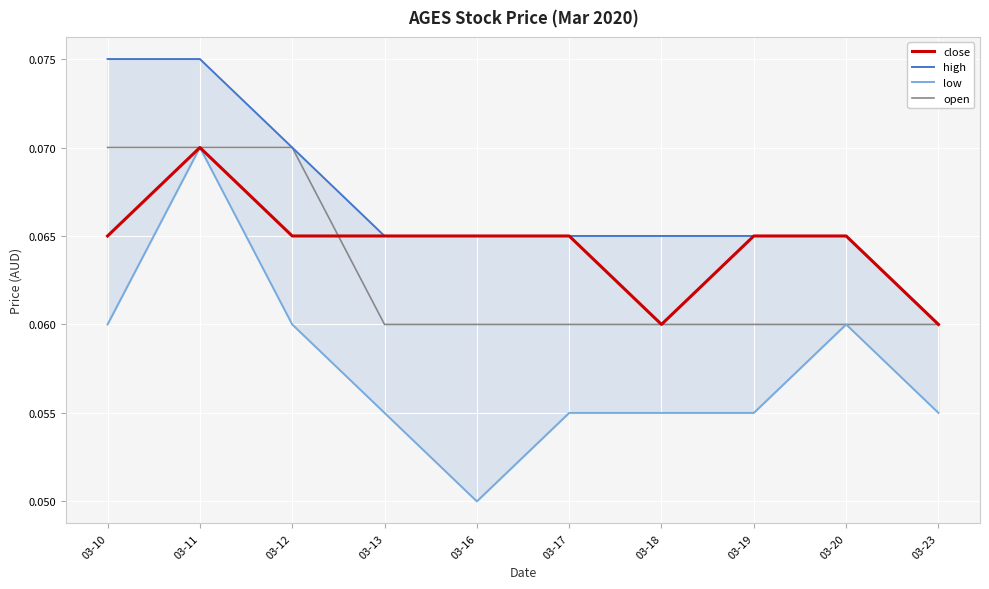

Is this an area chart (filled region under the line)?

No